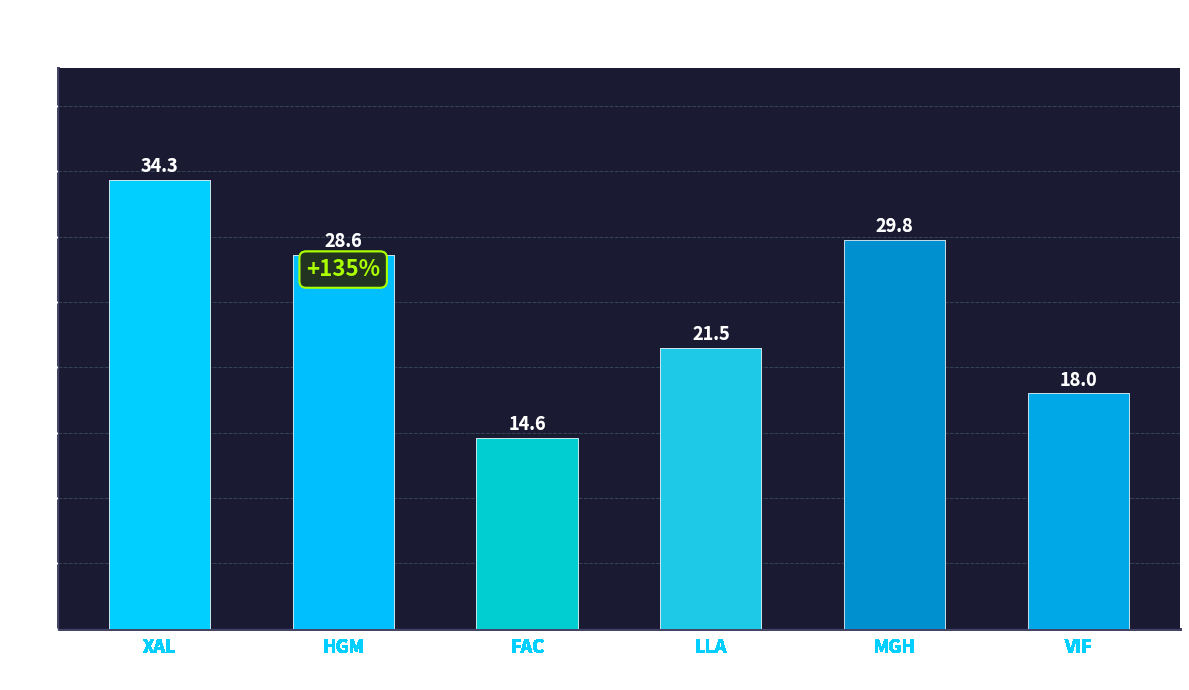

What position from the right is VIF?

1